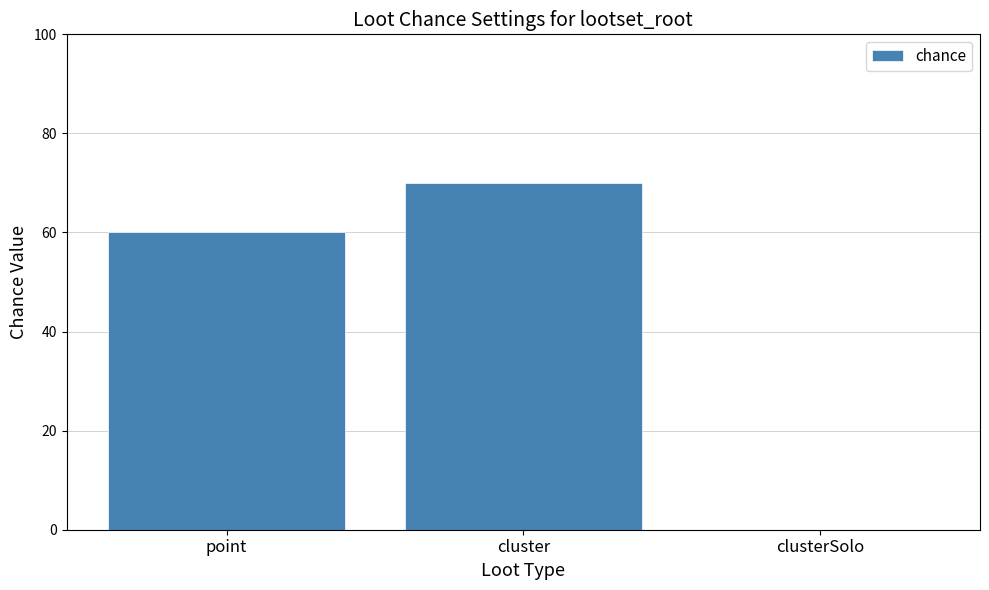

Reading left to right, transcribe all the data shown in this chart.

60	70	0